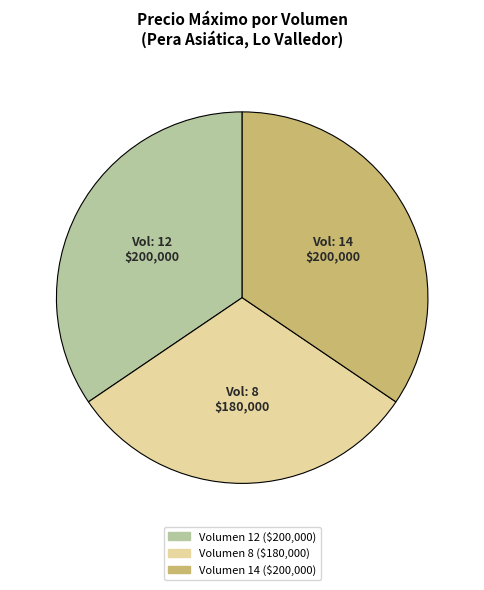

Count the number of slices in the pie.

3